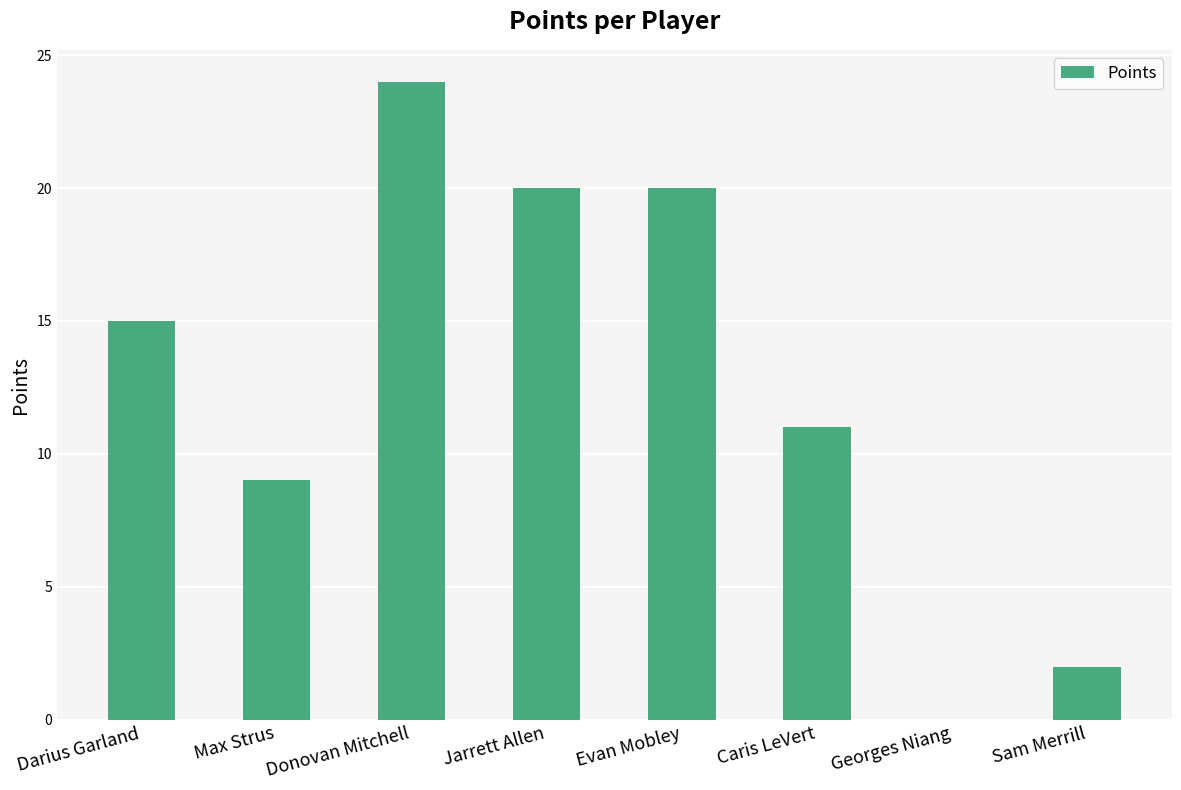

What is the maximum value shown in the chart?

24